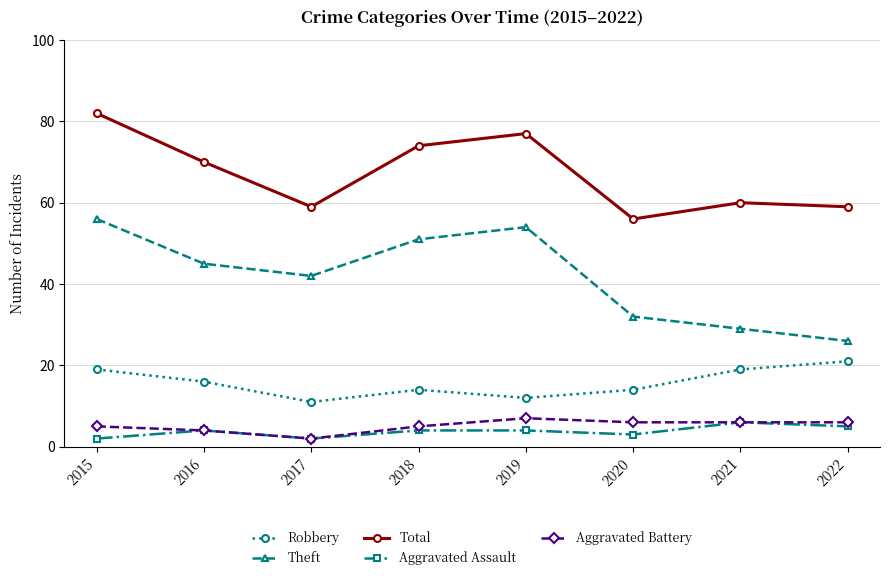

How many Aggravated Battery values are between 5 and 6?

5